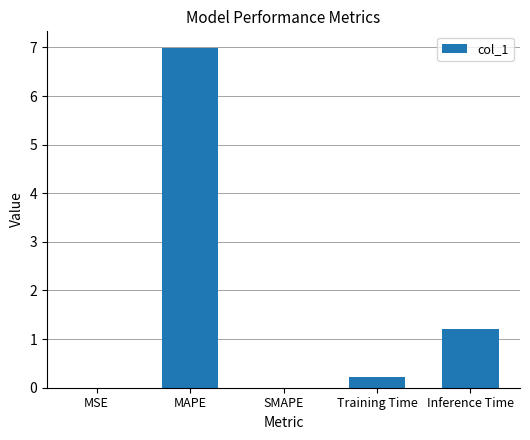

What is the difference between the values at MAPE and SMAPE?

7.0